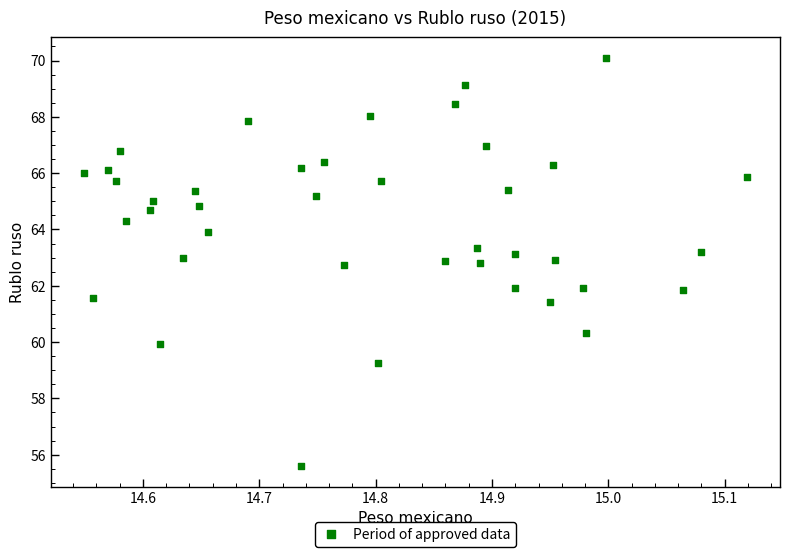

What is the range of Y values (max minus min)?

14.5